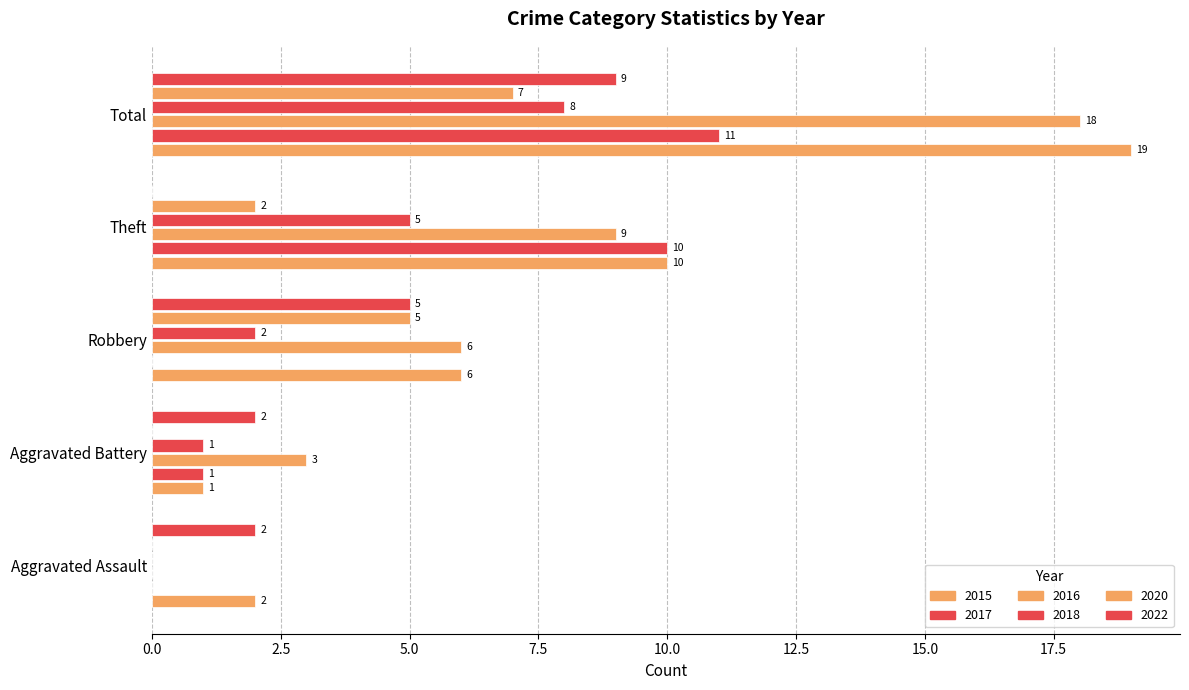

What is the sum of all 2022 values?

18